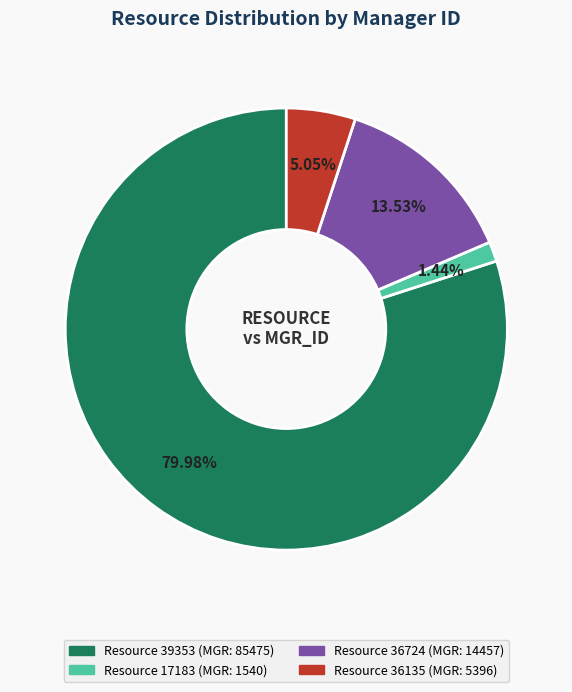

Is there any slice that represents more than half of the pie?

Yes